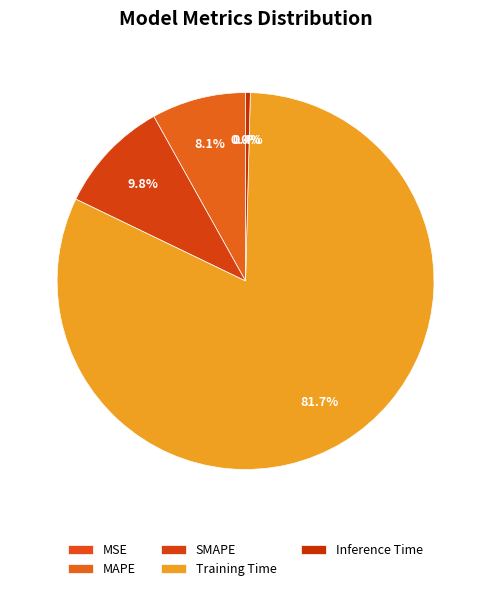

To the nearest percent, what is the combined percentage of MAPE and MSE?

8%